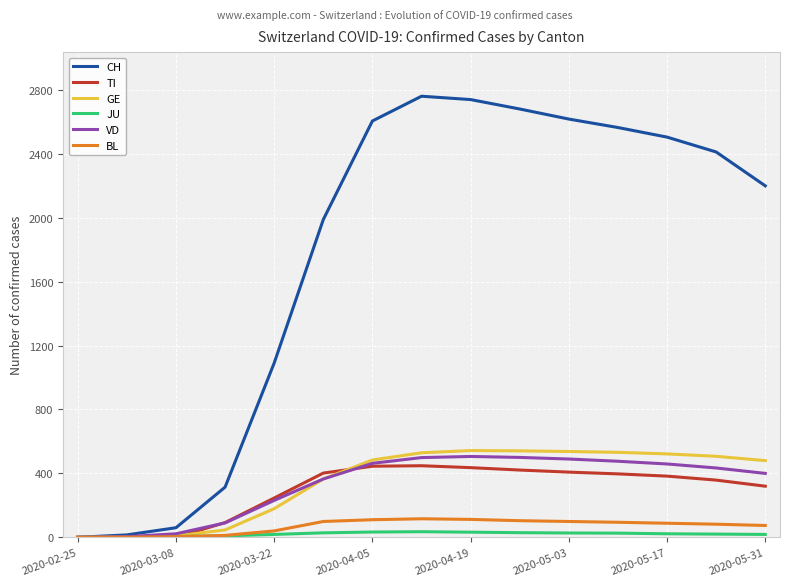

At how many categories does at least one series exceed 267?

12